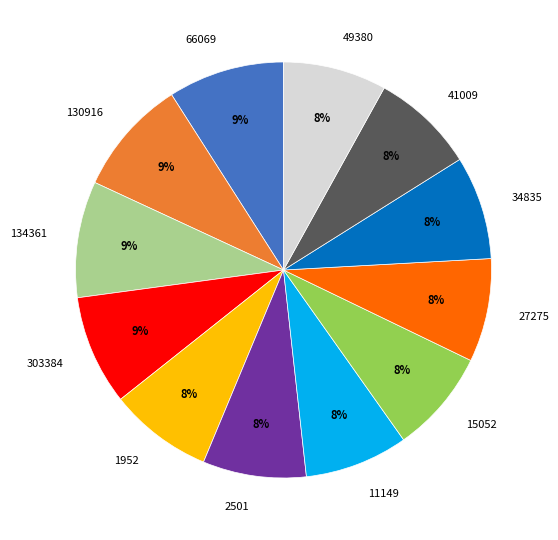

To the nearest percent, what portion does 34835 represent?

8%